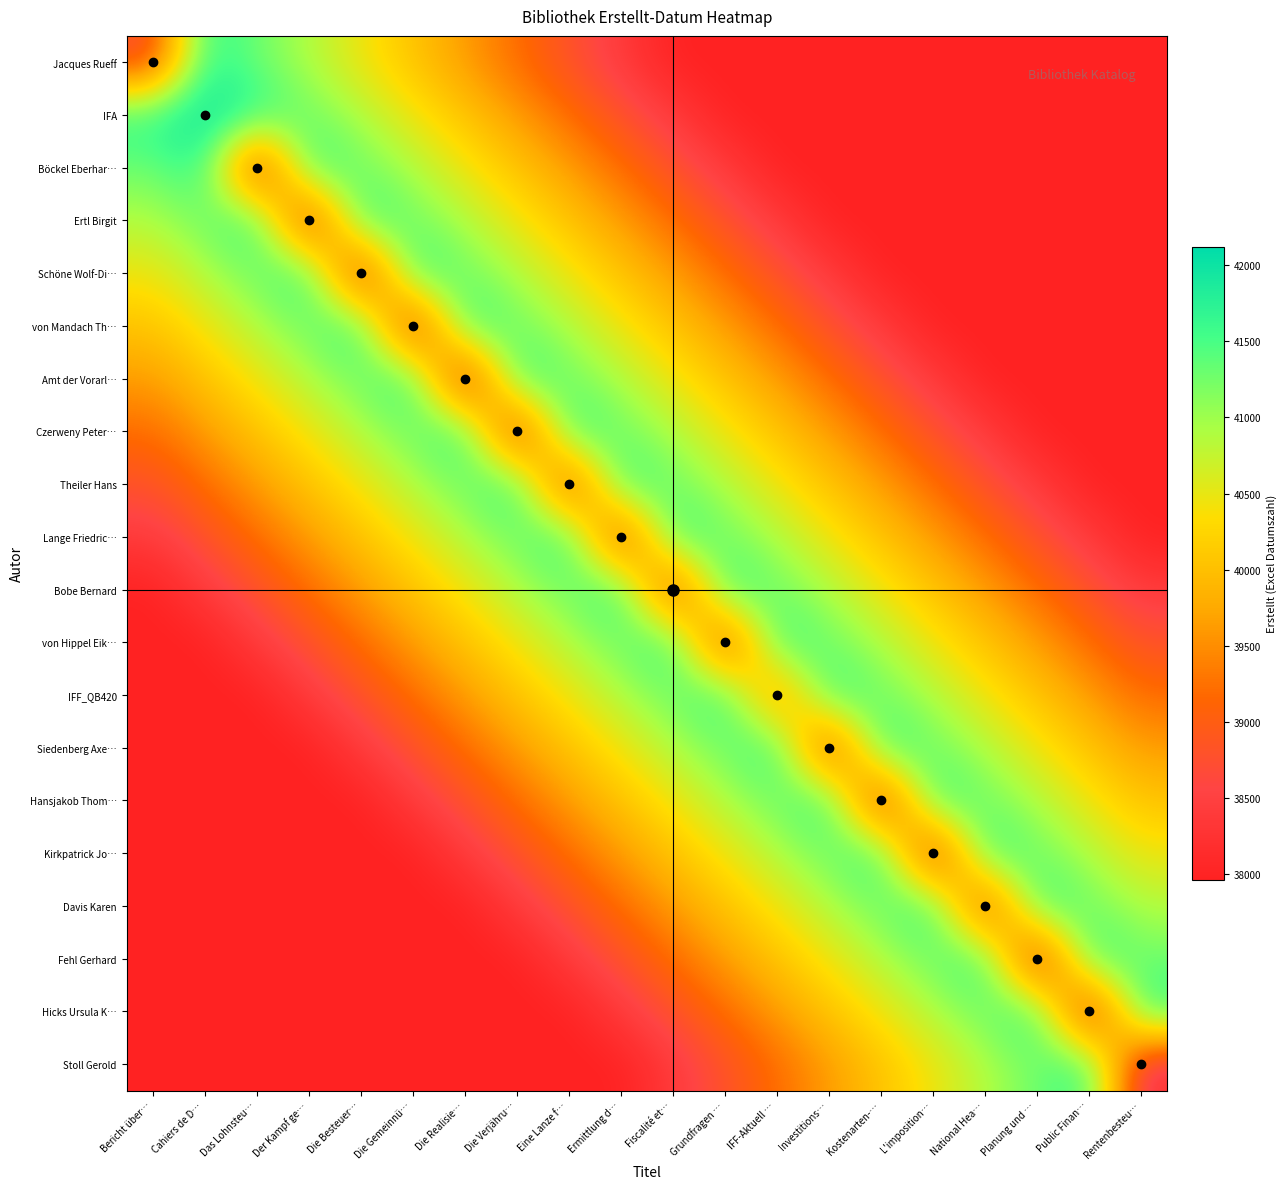

Between Ermittlung d… and Der Kampf ge…, which is larger?

Der Kampf ge…